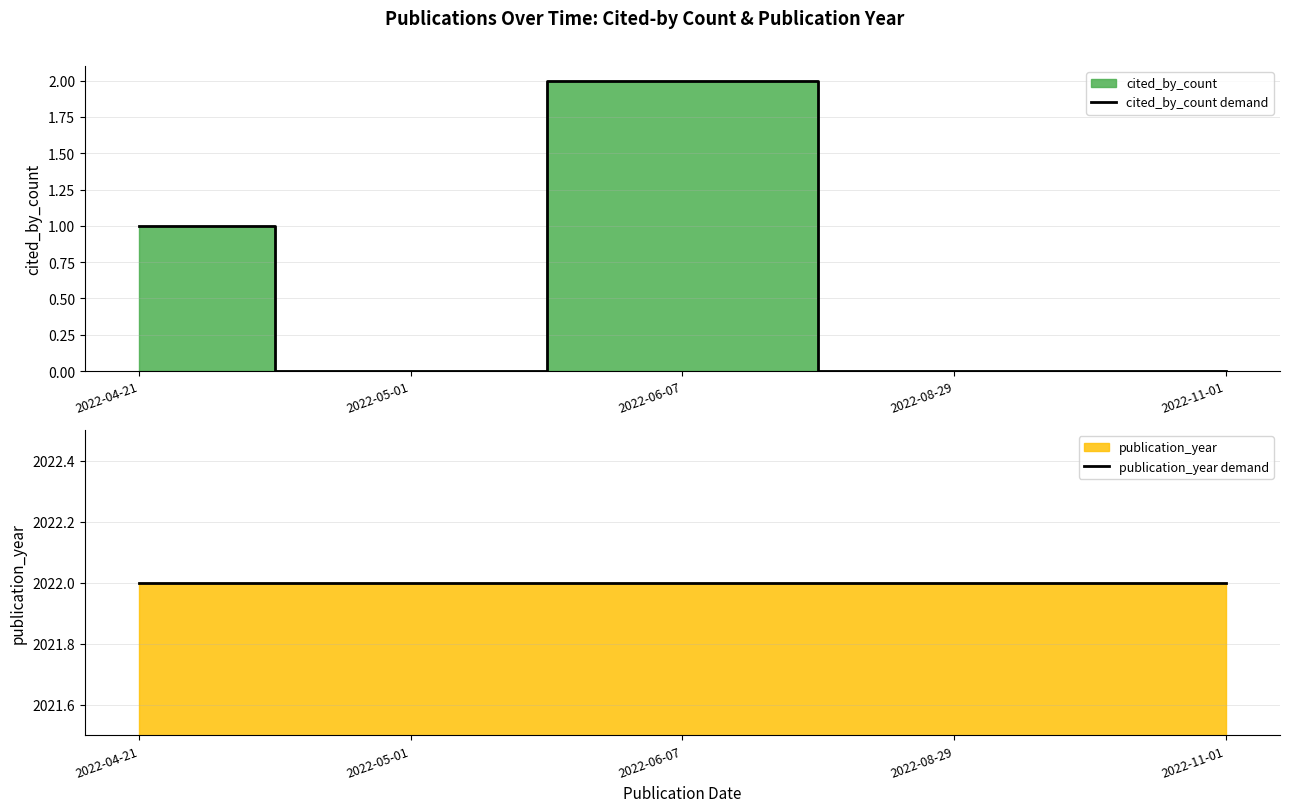

What position from the right is 2022-08-29?

2